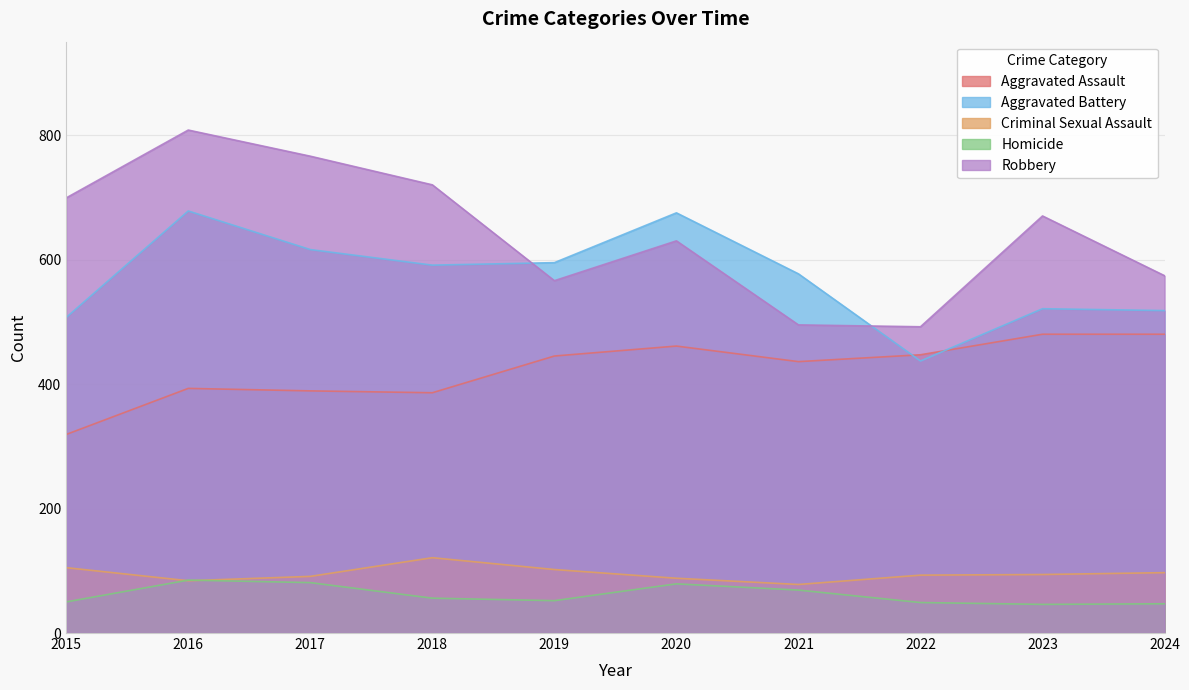

Reading right to left, transcribe all the data shown in this chart.

Aggravated Assault: 2024=480	2023=480	2022=447	2021=436	2020=461	2019=445	2018=386	2017=389	2016=393	2015=319
Aggravated Battery: 2024=518	2023=521	2022=437	2021=577	2020=675	2019=595	2018=591	2017=616	2016=678	2015=507
Criminal Sexual Assault: 2024=97	2023=94	2022=93	2021=78	2020=88	2019=102	2018=121	2017=91	2016=84	2015=105
Homicide: 2024=47	2023=46	2022=49	2021=69	2020=79	2019=52	2018=56	2017=81	2016=85	2015=50
Robbery: 2024=574	2023=670	2022=492	2021=495	2020=630	2019=566	2018=720	2017=766	2016=808	2015=699